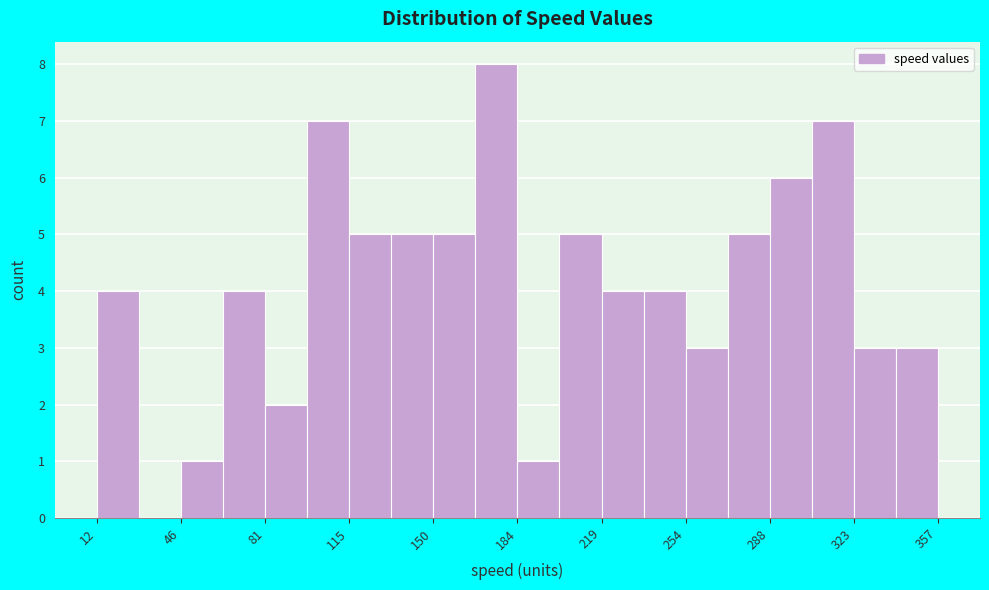

Around what value on the x-axis is the tallest bar? Give the approximate position of its centre, as read against the axis.

175